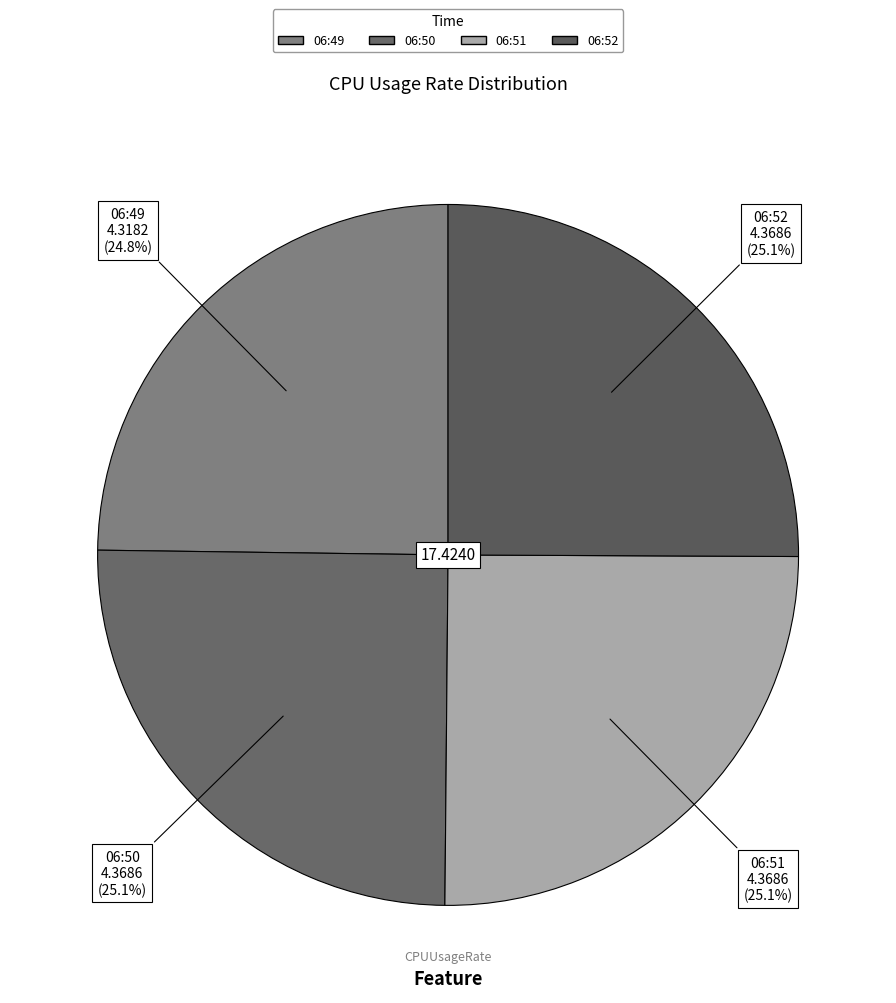

Is 06:52 the majority of the pie?

No